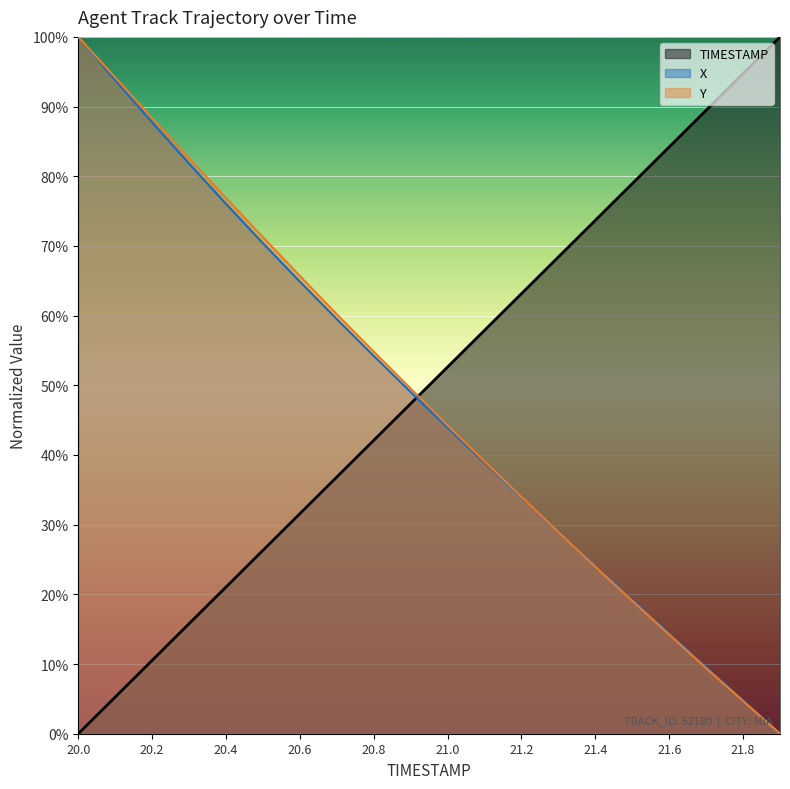

What is the difference between the Y values at 20.7 and 20.2?

28.1